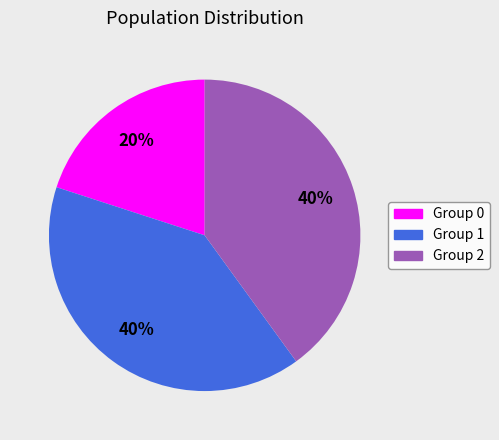

To the nearest percent, what is the combined percentage of Group 1 and Group 0?

60%